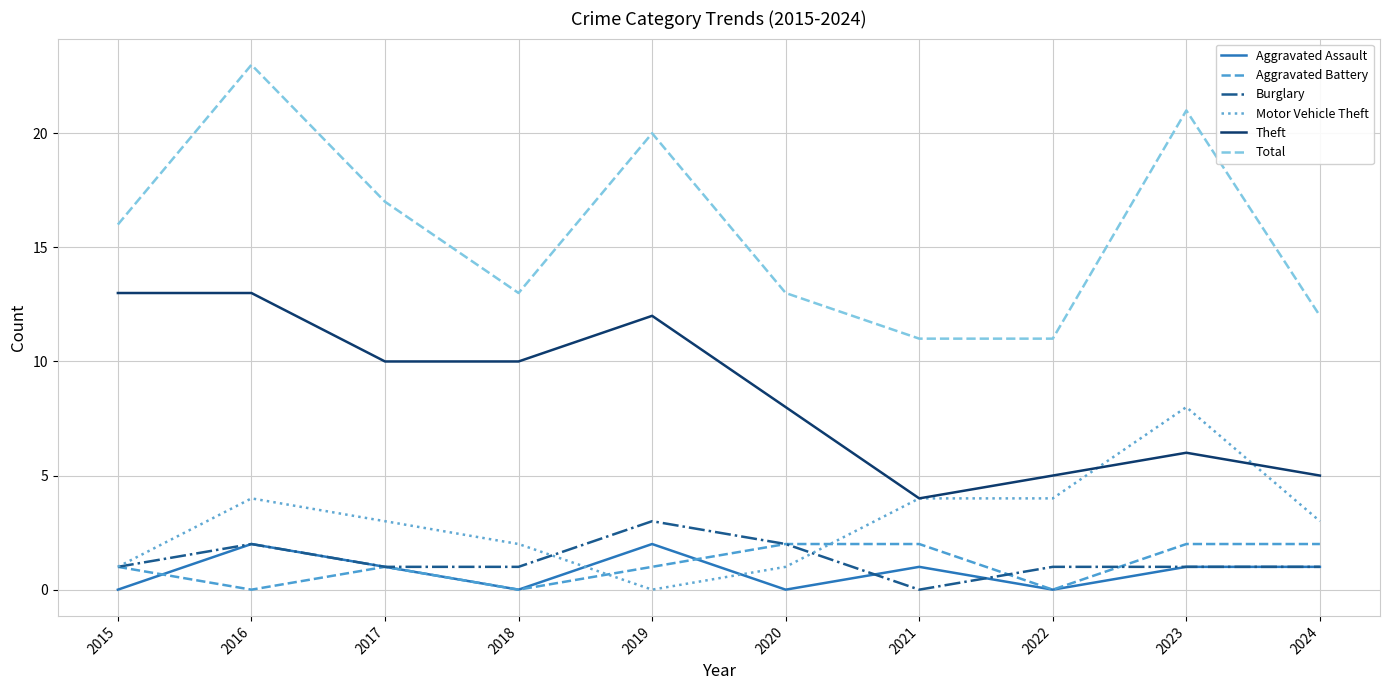

True or false: Theft and Aggravated Assault intersect in this chart.

False